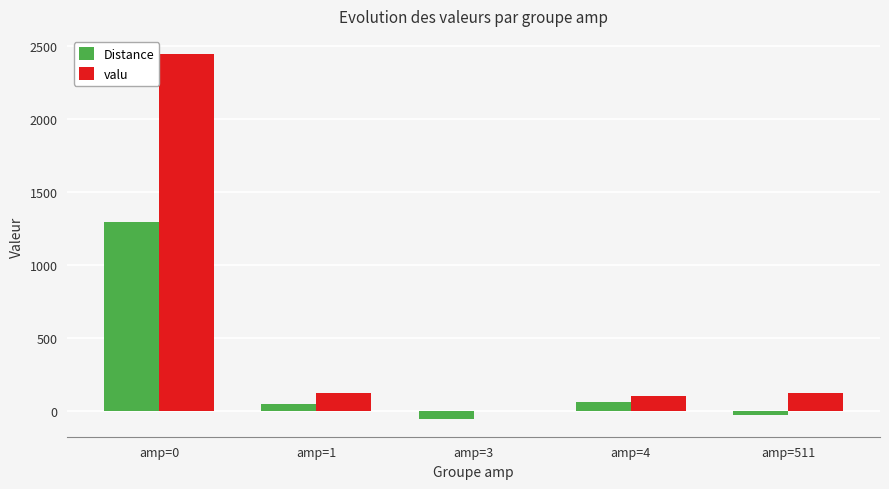

Is it true that valu equals 121.2 at amp=511?

True